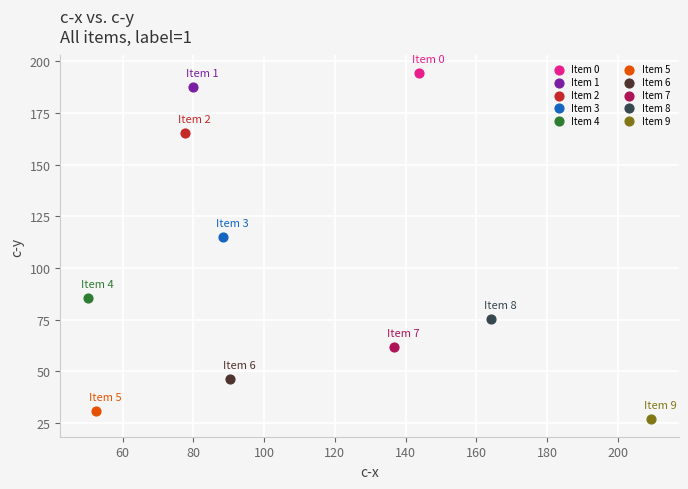

Which series reaches the maximum Y coordinate?

Item 0